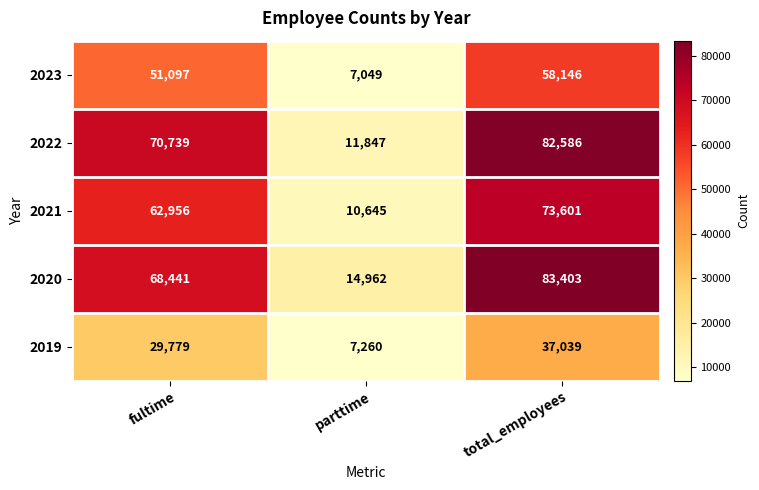

Count the number of data series in this chart.

5